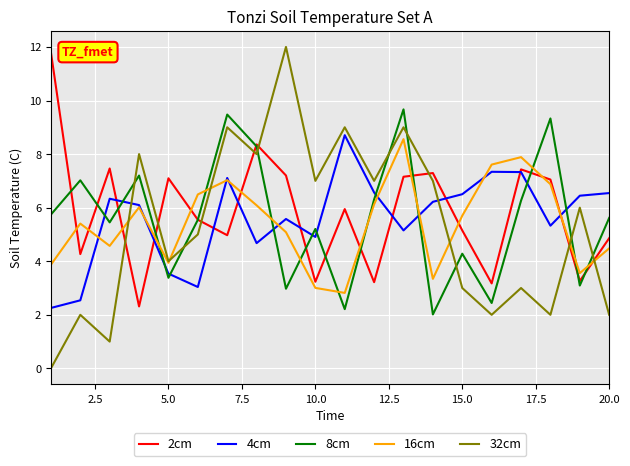

Which series has the widest spread of values?

32cm